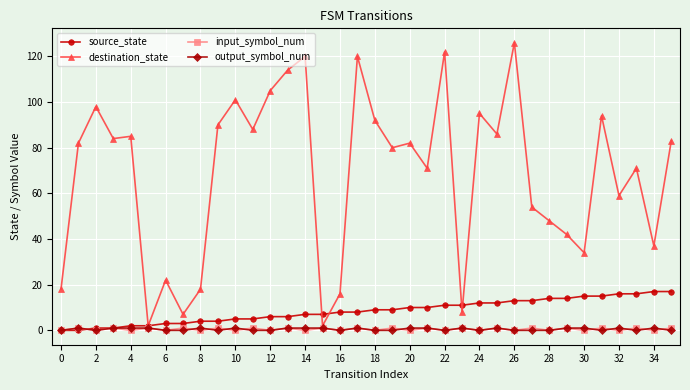

What is the value of the input_symbol_num point at the 16th from the left?

1